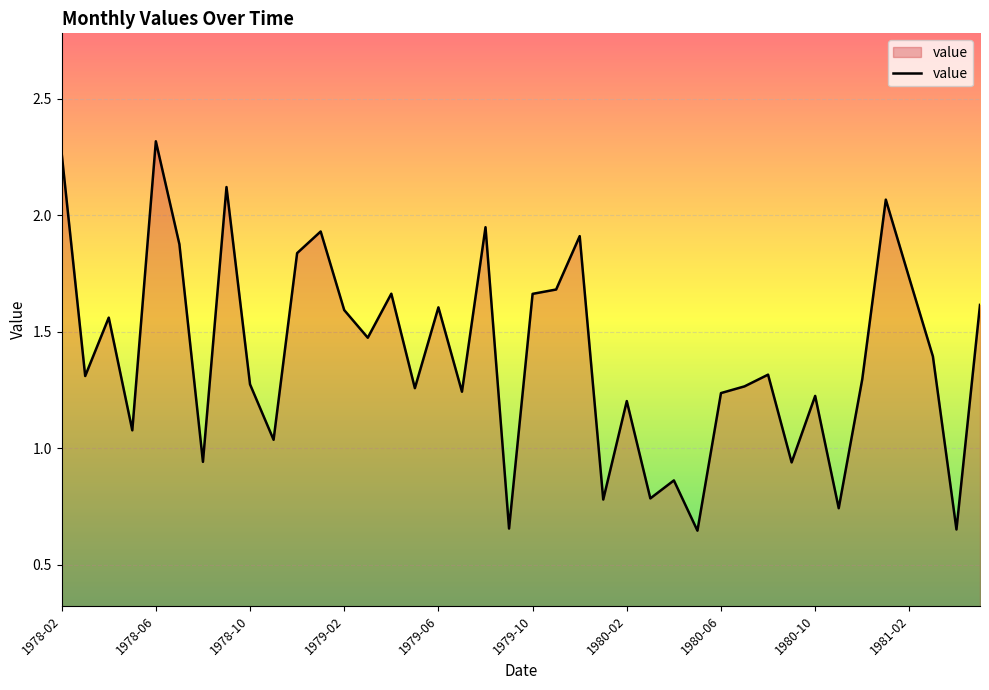

Count the number of data series in this chart.

1